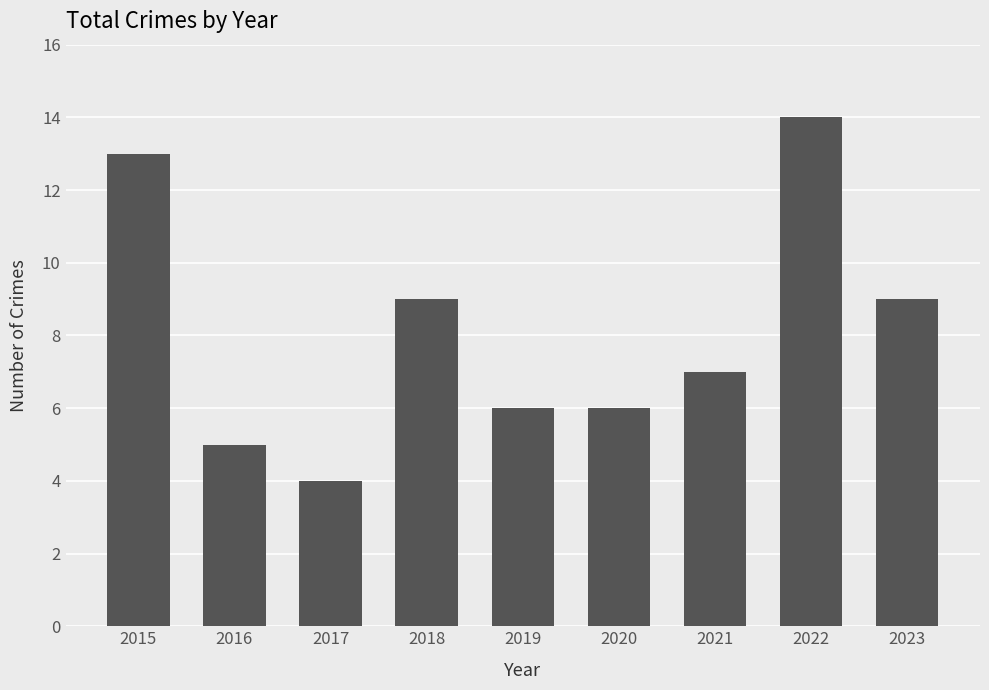

What is the difference between the maximum and second lowest values?

9